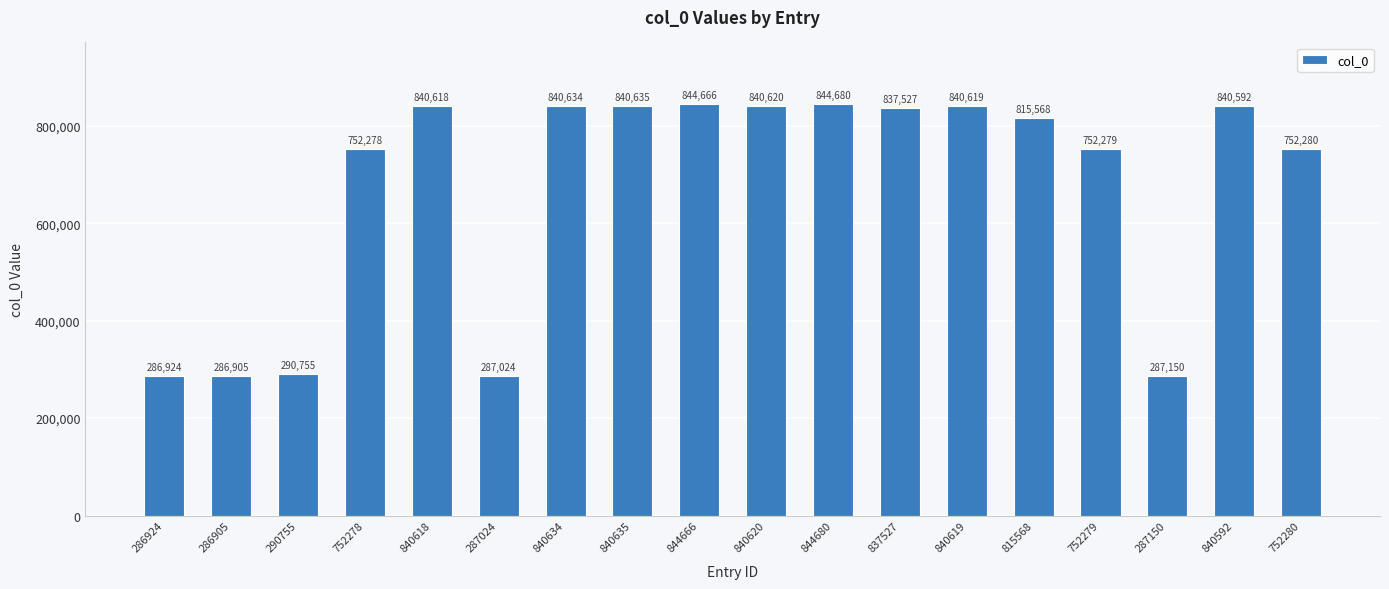

What is the change in value from 286924 to 840619?

+553695